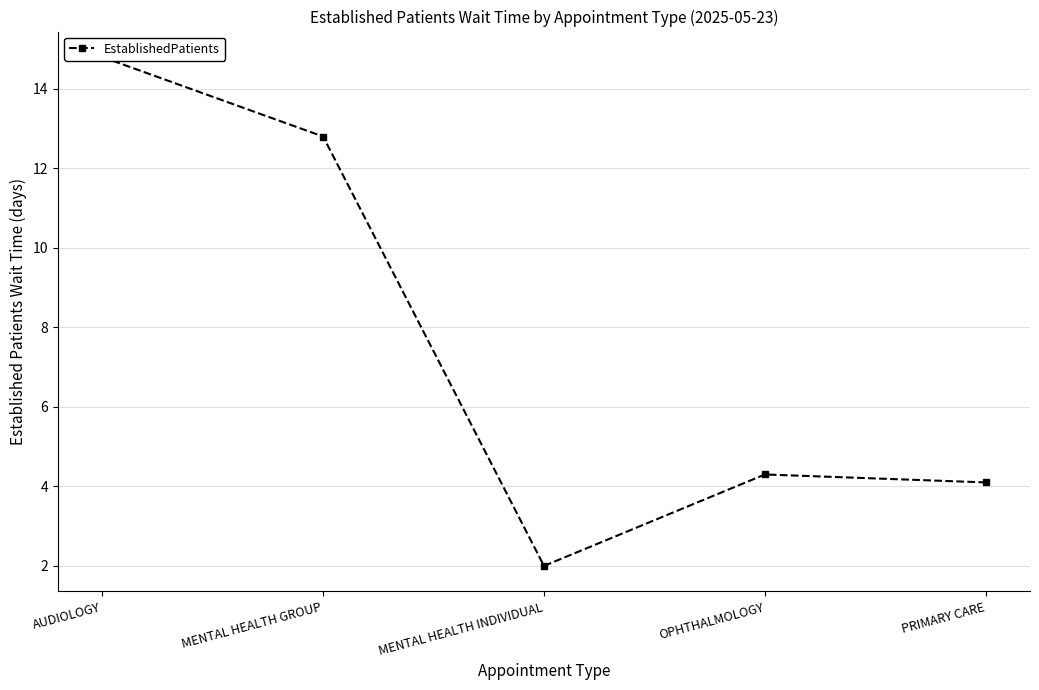

List the labels in order of value, smallest first.

MENTAL HEALTH INDIVIDUAL, PRIMARY CARE, OPHTHALMOLOGY, MENTAL HEALTH GROUP, AUDIOLOGY